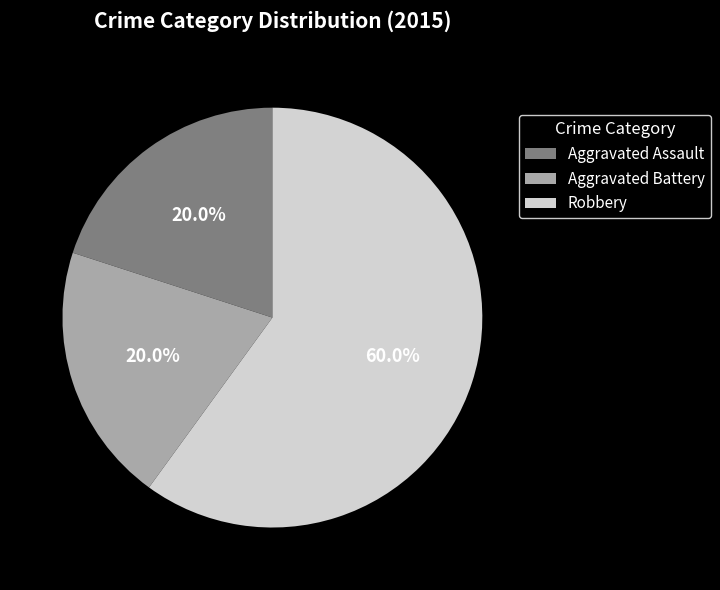

Count the number of slices in the pie.

3